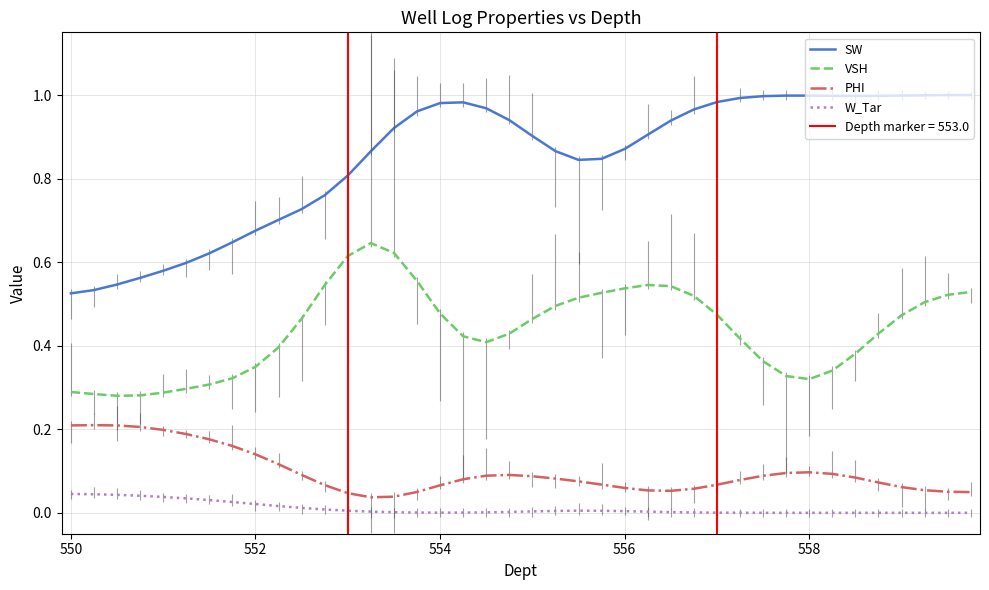

True or false: W_Tar has a value of 0.0 at 556.

True